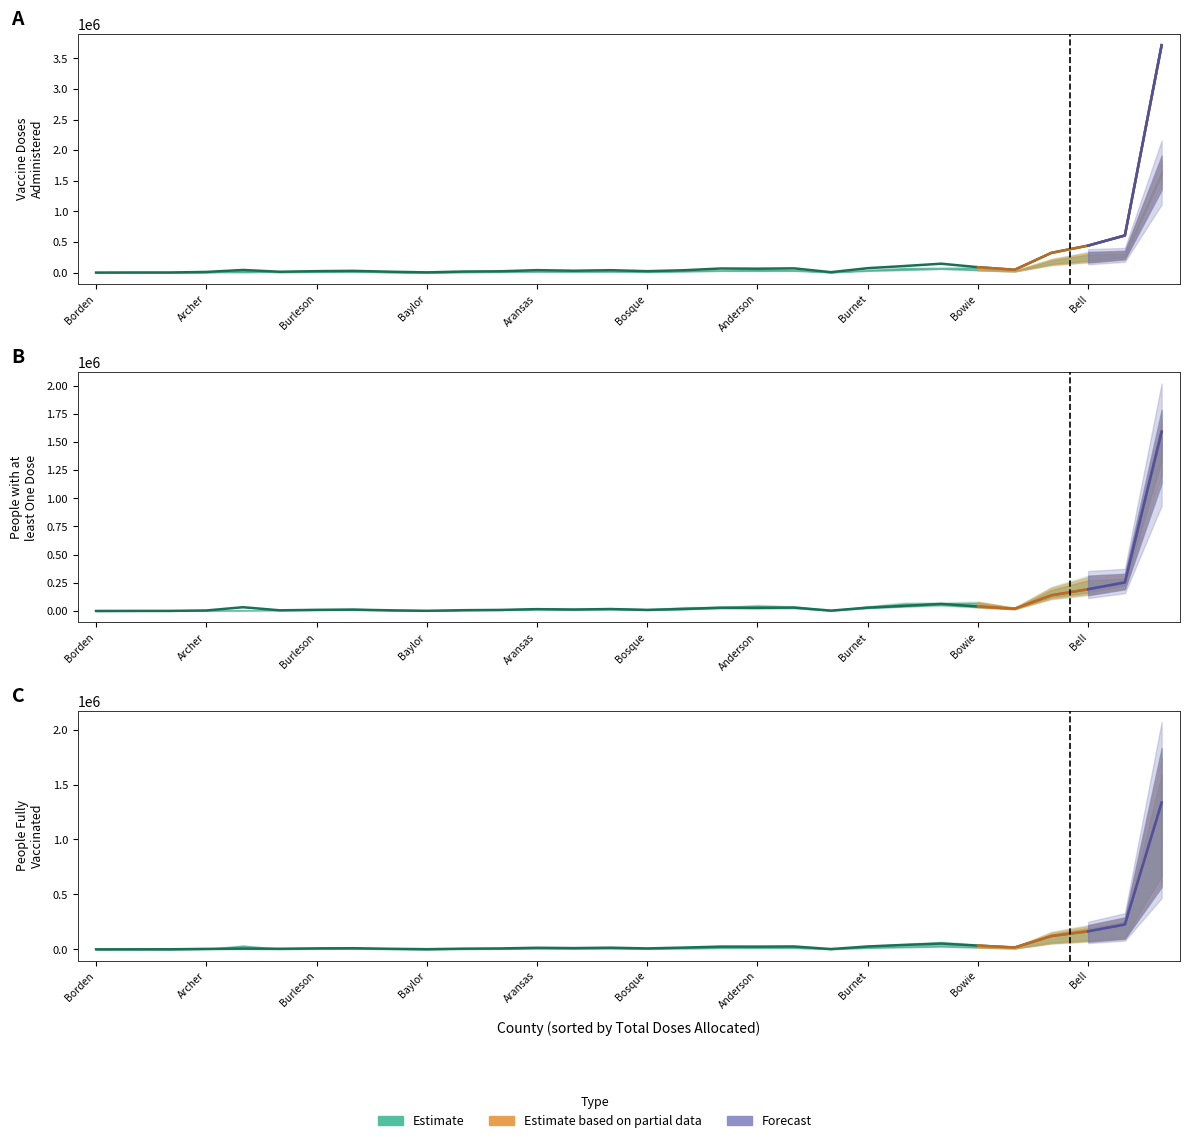

How many values in the Vaccine Doses Administered series exceed 39409?

14